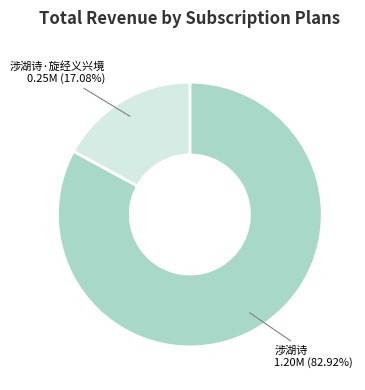

Which slice is the smallest?

涉湖诗·旋经义兴境